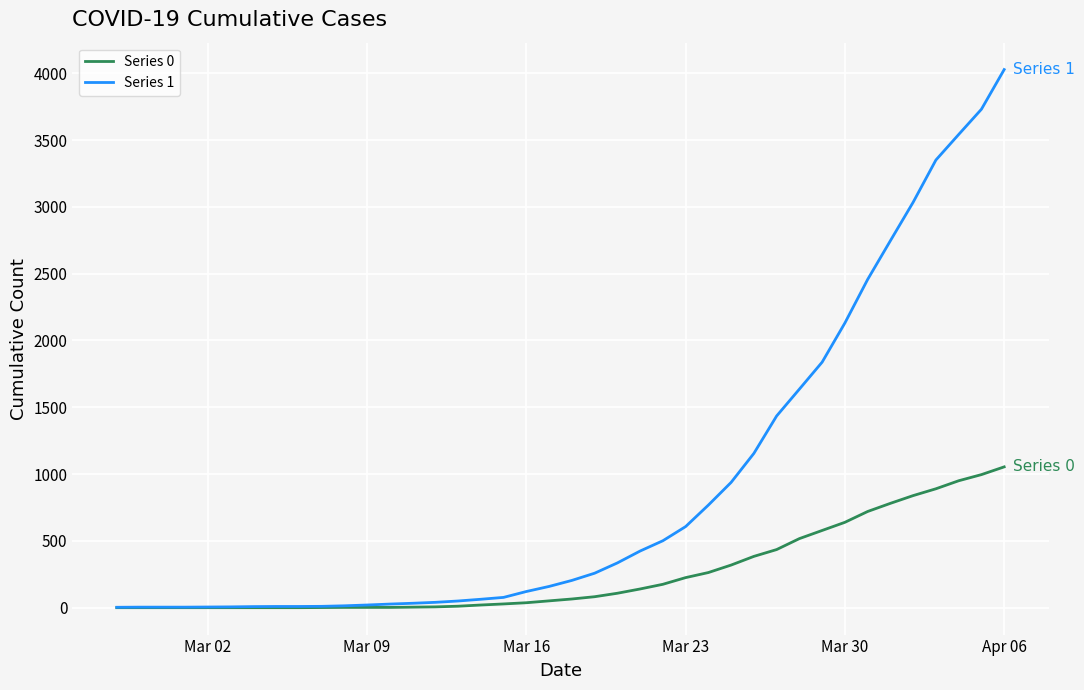

What is the maximum value shown in the chart?

4028